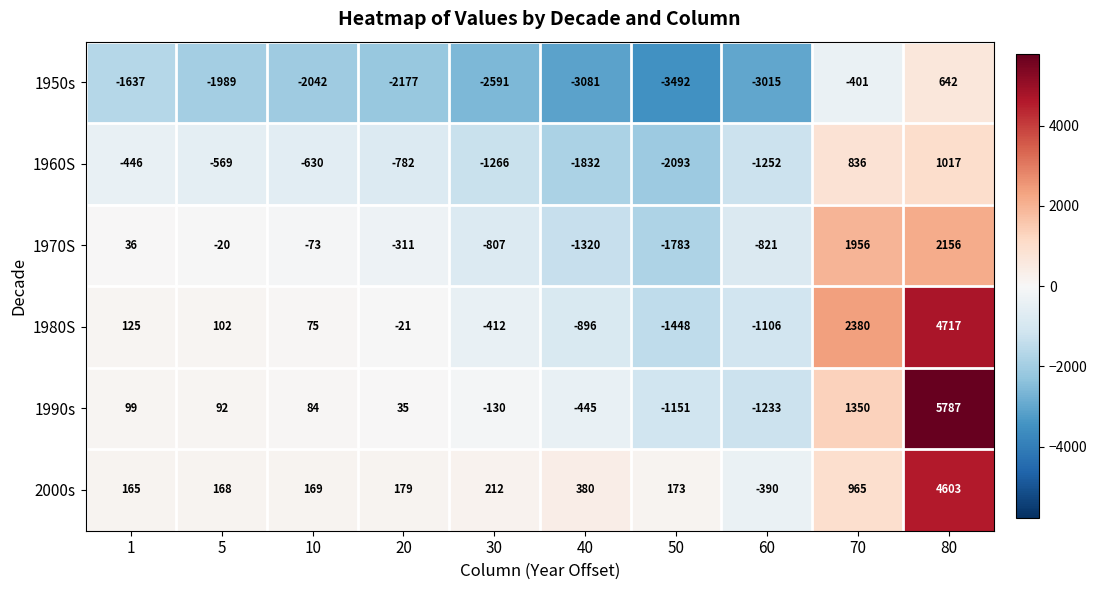

What is the minimum value shown in the chart?

-3492